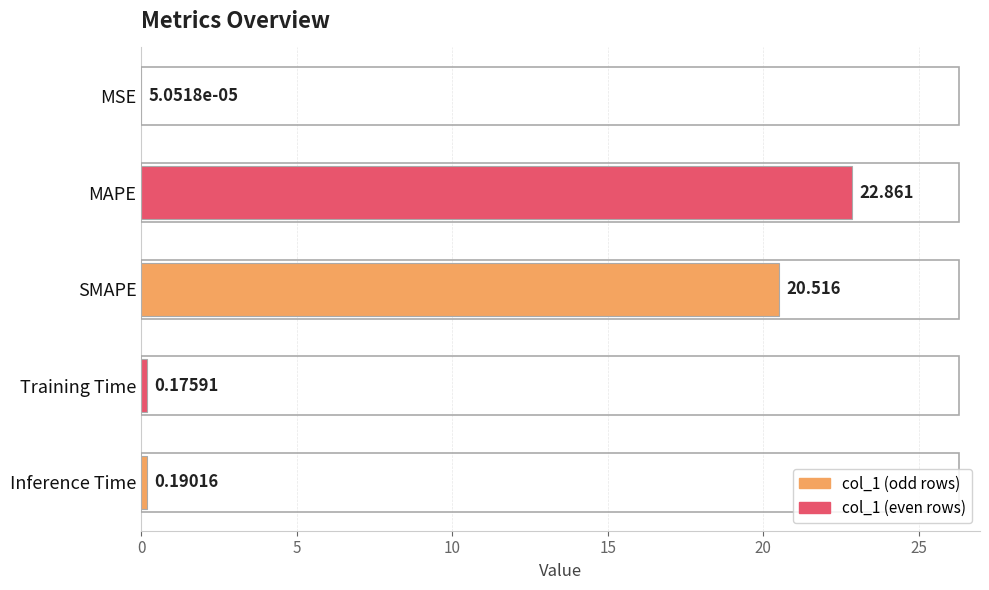

Which label corresponds to the largest value in the chart?

MAPE